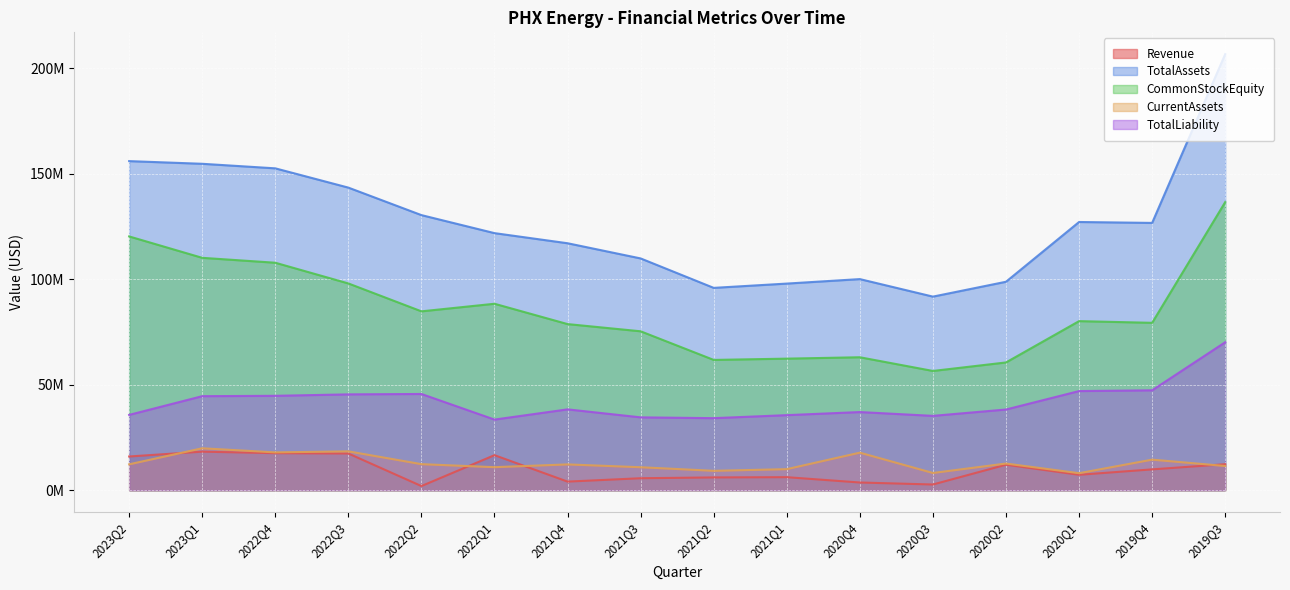

Reading left to right, what are all the values shown in this chart?

Revenue: 15973217	18270158	17546770	17383671	1962367	16602247	4071567	5671489	6056236	6172376	3651178	2702275	12076574	7303643	9869383	12324607
TotalAssets: 155924374	154657277	152502112	143369582	130341637	121802434	117011014	109814609	95867320	97898849	100021835	91724110	98763950	127078162	126644947	206609531
CommonStockEquity: 120240923	110103126	107778519	97963170	84748546	88340552	78708739	75296561	61732555	62335886	62993926	56502044	60532781	80108933	79309533	136500196
CurrentAssets: 12263677	19863655	17921930	18407197	12343353	10912696	12223517	10883243	9184394	9970523	17789930	8159321	12632321	8058486	14477455	11471961
TotalLiability: 35683451	44554151	44723593	45406412	45593091	33461882	38302275	34518048	34134765	35562963	37027909	35222066	38231169	46969229	47335414	70109335